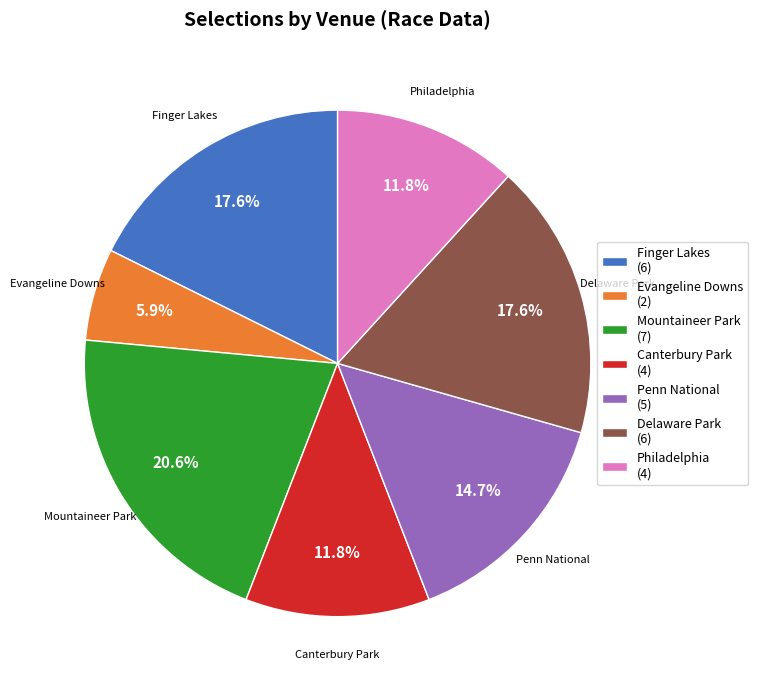

Which has a higher value, Penn National or Finger Lakes?

Finger Lakes